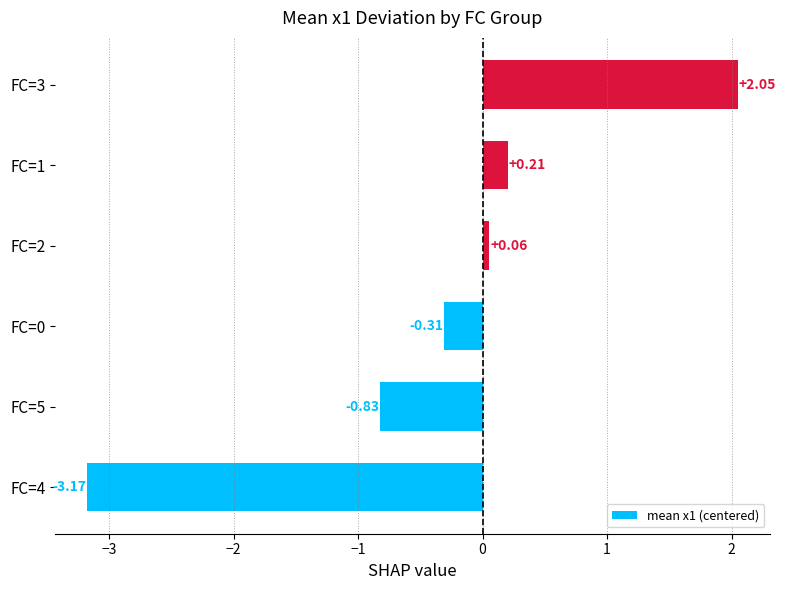

What is the sum of the values at FC=1 and FC=3?

2.3